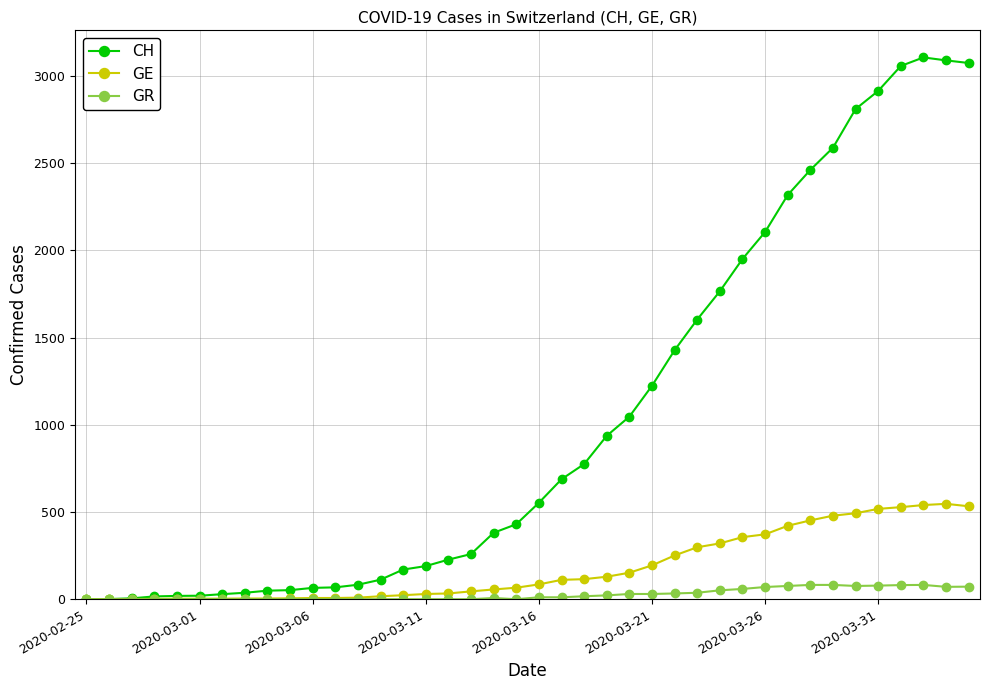

Which series has the largest total across all categories?

CH